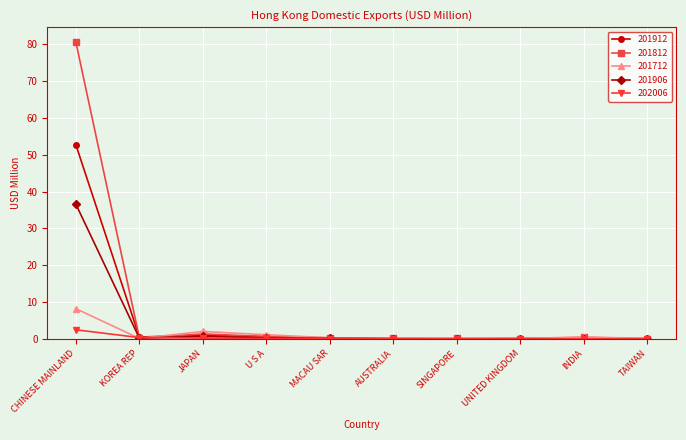

What is the greatest value displayed?

80.7